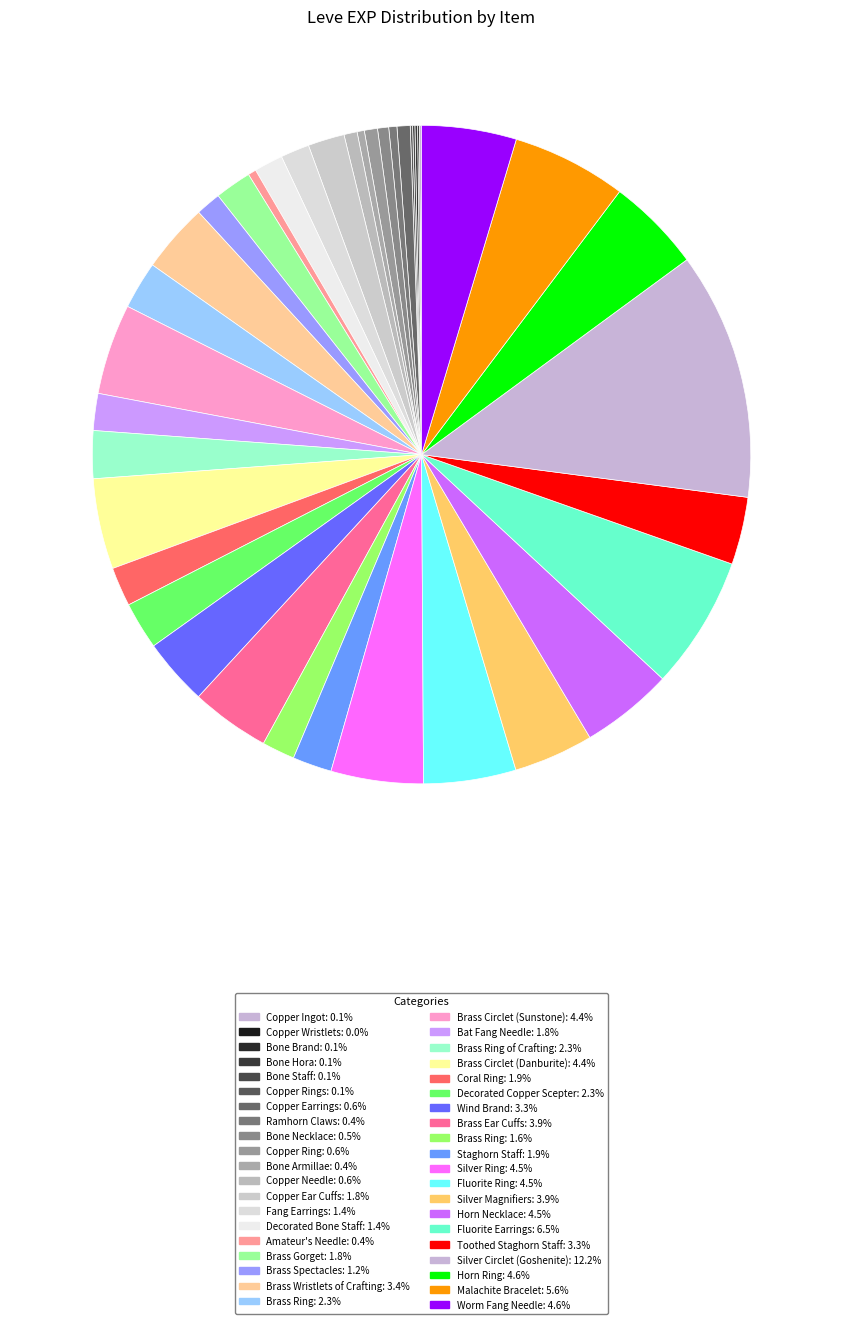

Which slice is the smallest?

Copper Wristlets